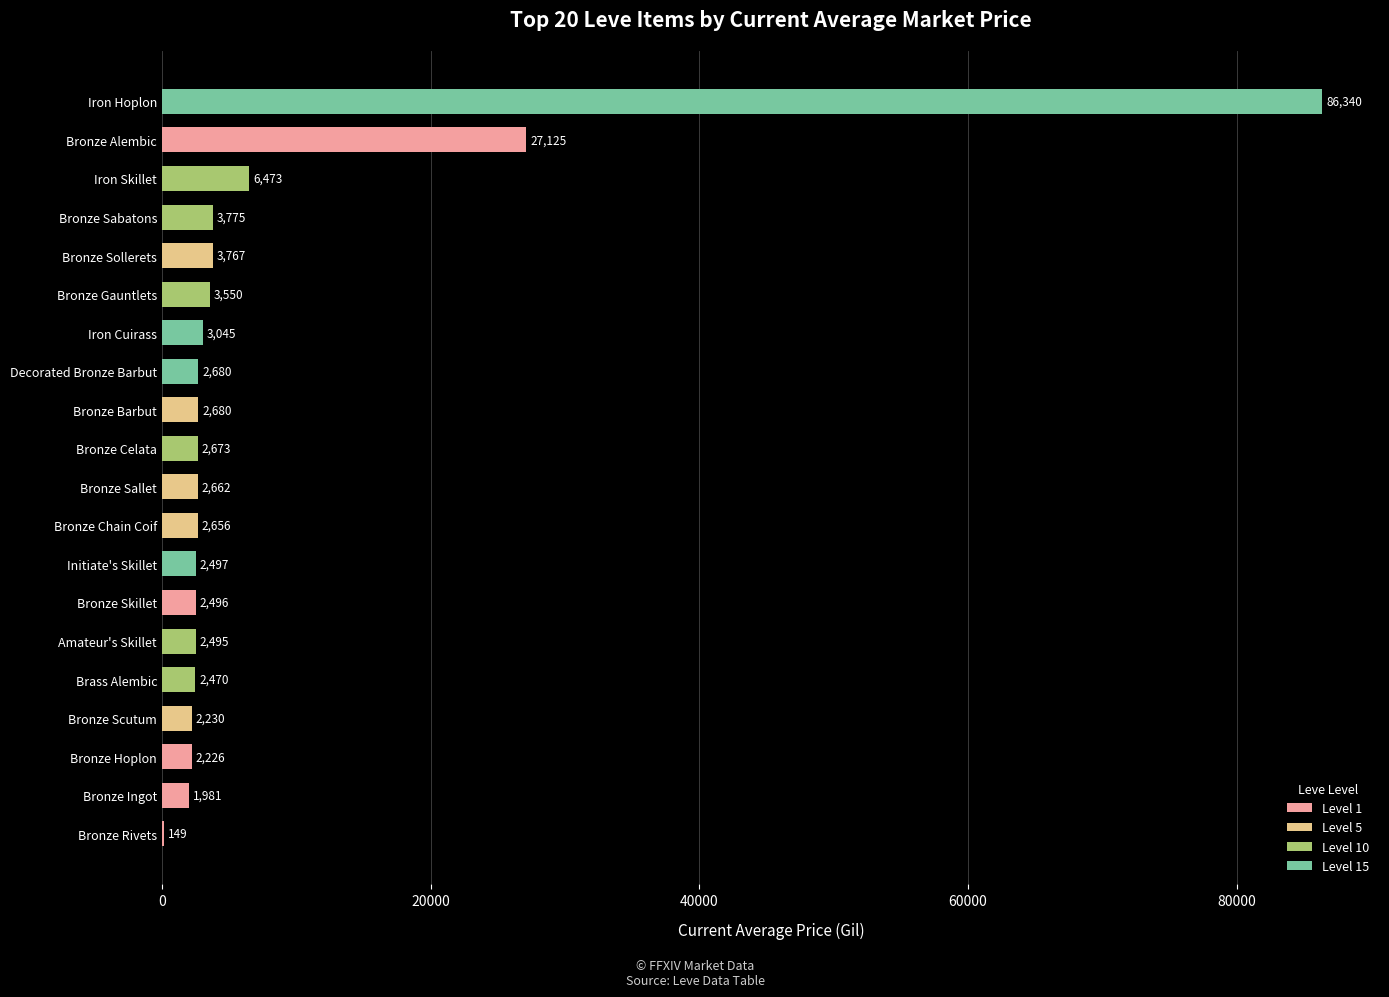

How many categories are shown in the chart?

20